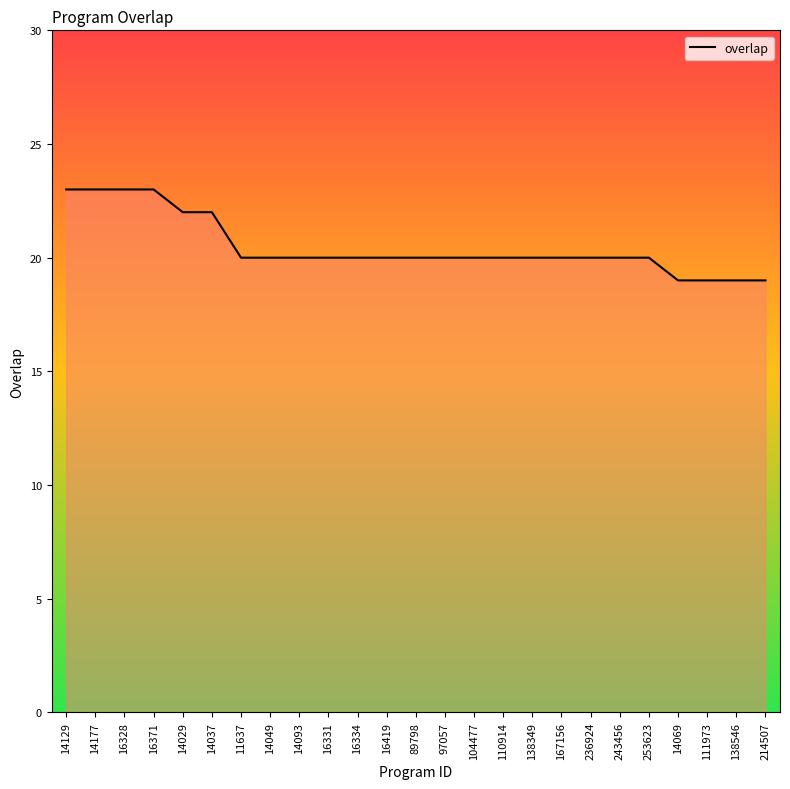

The chart shows a value of 9 at 14069. True or false?

False